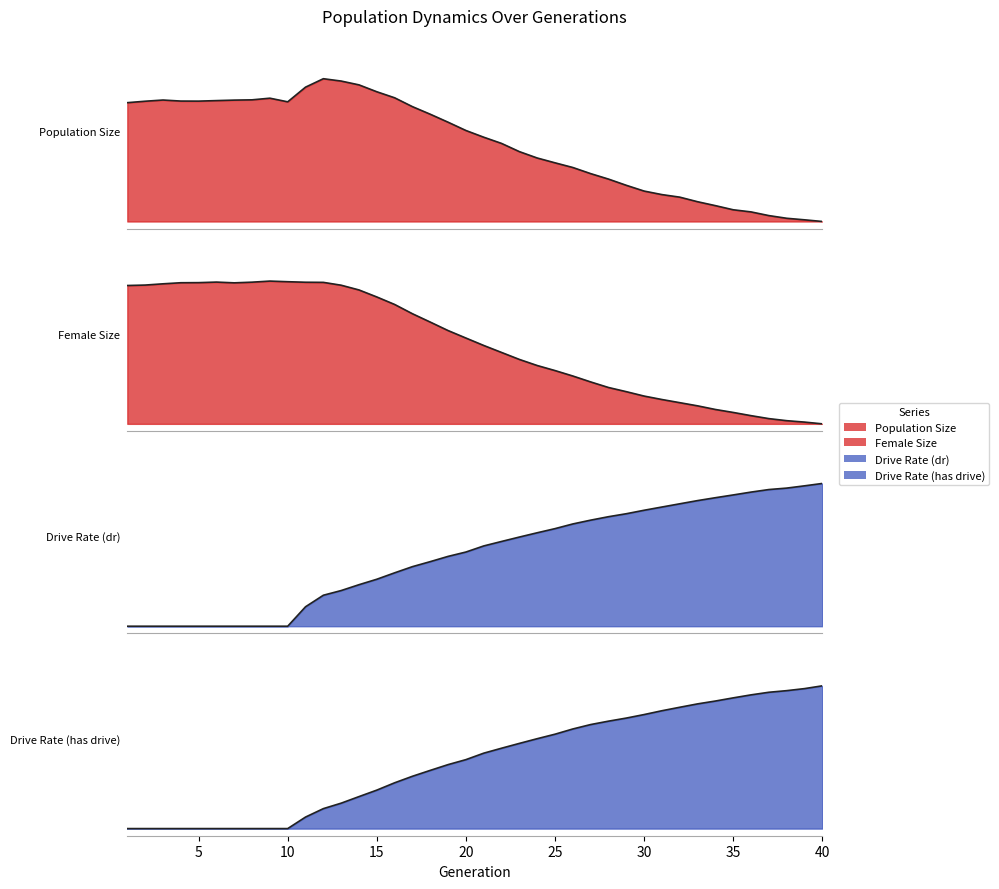

Reading left to right, extract all data points from this chart.

size: 1=0.8	2=0.8	3=0.9	4=0.8	5=0.8	6=0.8	7=0.9	8=0.9	9=0.9	10=0.8	11=0.9	12=1.0	13=1.0	14=1.0	15=0.9	16=0.9	17=0.8	18=0.8	19=0.7	20=0.6	21=0.6	22=0.5	23=0.5	24=0.4	25=0.4	26=0.4	27=0.3	28=0.3	29=0.3	30=0.2	31=0.2	32=0.2	33=0.1	34=0.1	35=0.1	36=0.1	37=0.0	38=0.0	39=0.0	40=0.0
female_size: 1=1.0	2=1.0	3=1.0	4=1.0	5=1.0	6=1.0	7=1.0	8=1.0	9=1.0	10=1.0	11=1.0	12=1.0	13=1.0	14=0.9	15=0.9	16=0.8	17=0.8	18=0.7	19=0.7	20=0.6	21=0.5	22=0.5	23=0.5	24=0.4	25=0.4	26=0.3	27=0.3	28=0.3	29=0.2	30=0.2	31=0.2	32=0.1	33=0.1	34=0.1	35=0.1	36=0.1	37=0.0	38=0.0	39=0.0	40=0.0
rate_dr: 1=0.0	2=0.0	3=0.0	4=0.0	5=0.0	6=0.0	7=0.0	8=0.0	9=0.0	10=0.0	11=0.1	12=0.2	13=0.2	14=0.3	15=0.3	16=0.4	17=0.4	18=0.5	19=0.5	20=0.5	21=0.6	22=0.6	23=0.6	24=0.7	25=0.7	26=0.7	27=0.7	28=0.8	29=0.8	30=0.8	31=0.8	32=0.9	33=0.9	34=0.9	35=0.9	36=0.9	37=1.0	38=1.0	39=1.0	40=1.0
rate_has_drive: 1=0.0	2=0.0	3=0.0	4=0.0	5=0.0	6=0.0	7=0.0	8=0.0	9=0.0	10=0.0	11=0.1	12=0.1	13=0.2	14=0.2	15=0.3	16=0.3	17=0.4	18=0.4	19=0.4	20=0.5	21=0.5	22=0.6	23=0.6	24=0.6	25=0.7	26=0.7	27=0.7	28=0.8	29=0.8	30=0.8	31=0.8	32=0.8	33=0.9	34=0.9	35=0.9	36=0.9	37=1.0	38=1.0	39=1.0	40=1.0